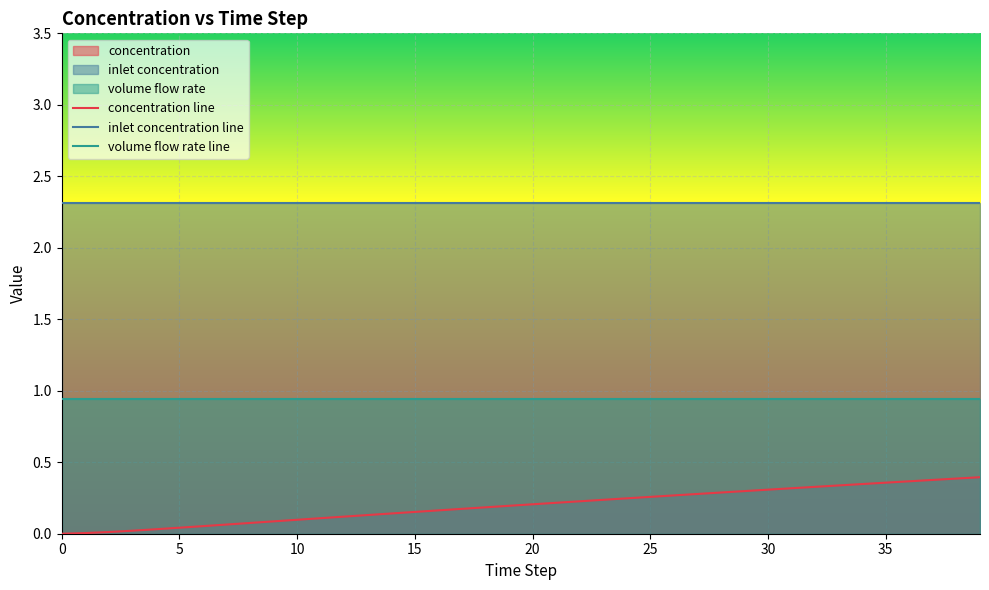

How many values in concentration line are above zero?

39